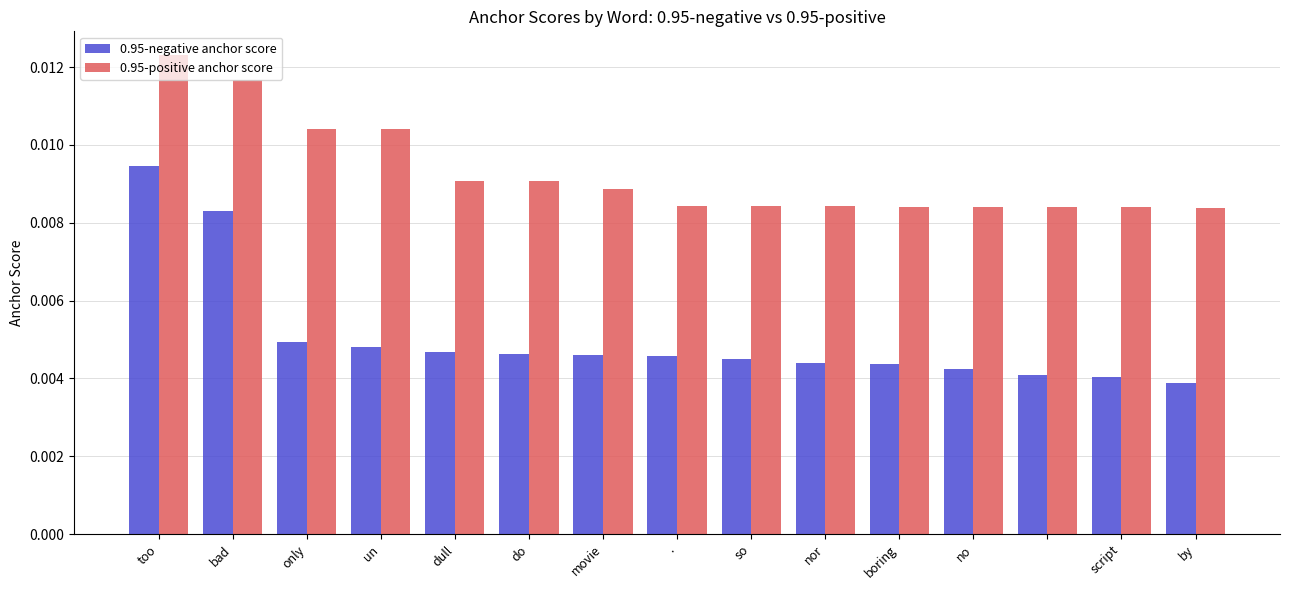

Which series has the widest spread of values?

0.95-negative anchor score